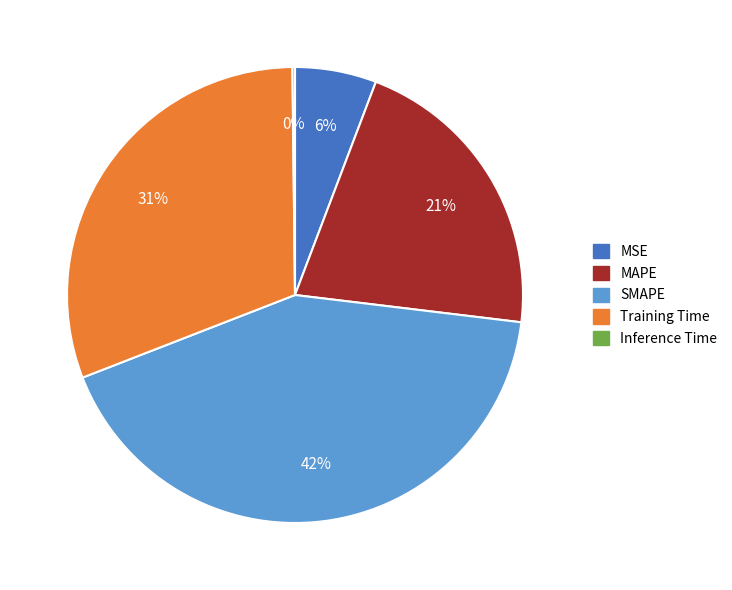

Which has a higher value, SMAPE or Training Time?

SMAPE